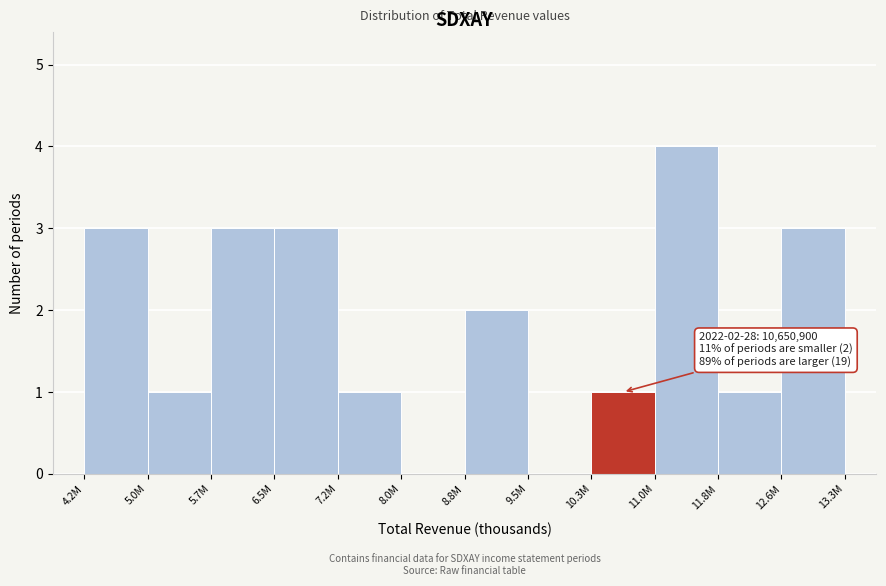

Reading left to right, extract all data points from this chart.

4.2M=3	5.0M=1	5.7M=3	6.5M=3	7.2M=1	8.0M=0	8.8M=2	9.5M=0	10.3M=1	11.0M=4	11.8M=1	12.6M=3